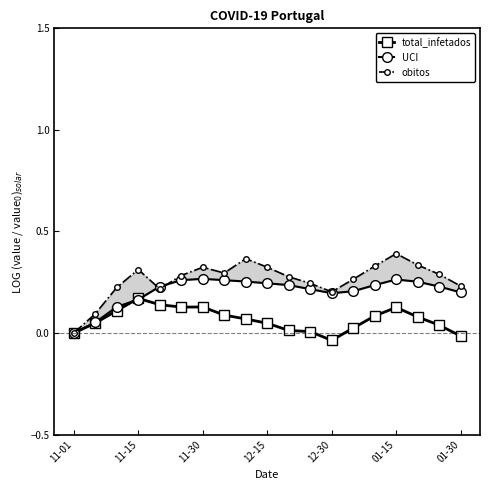

How many positive values does the obitos series have?

18